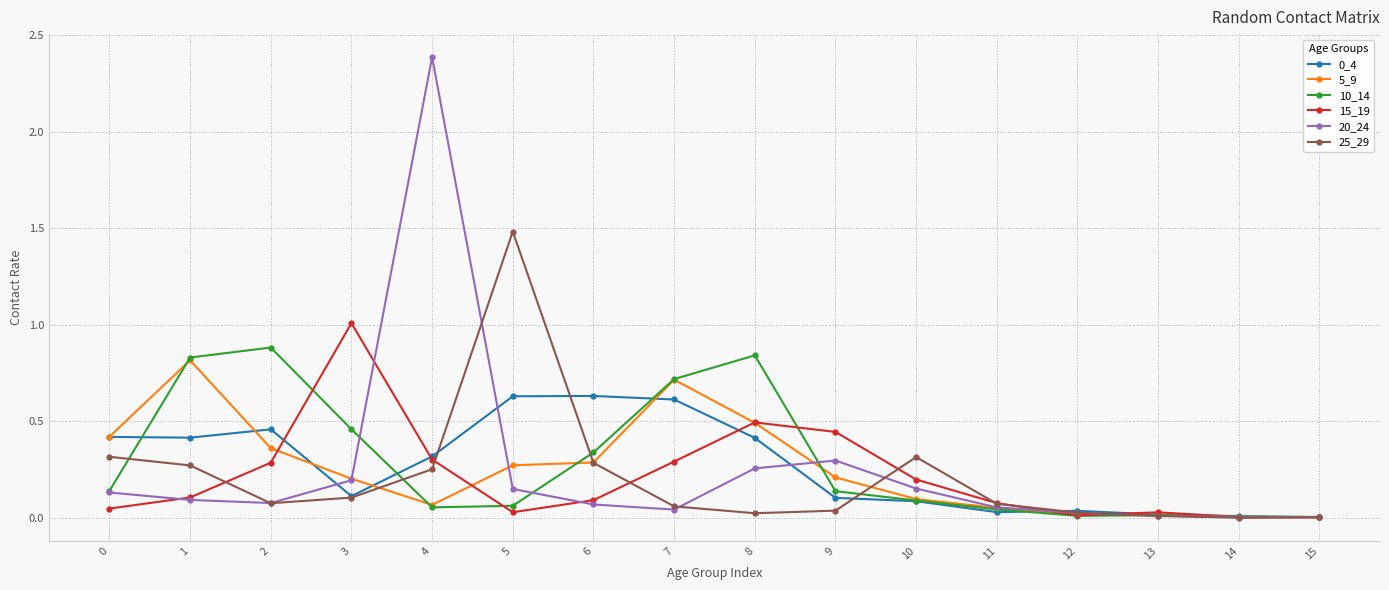

Which series has the largest range (max minus min)?

20_24